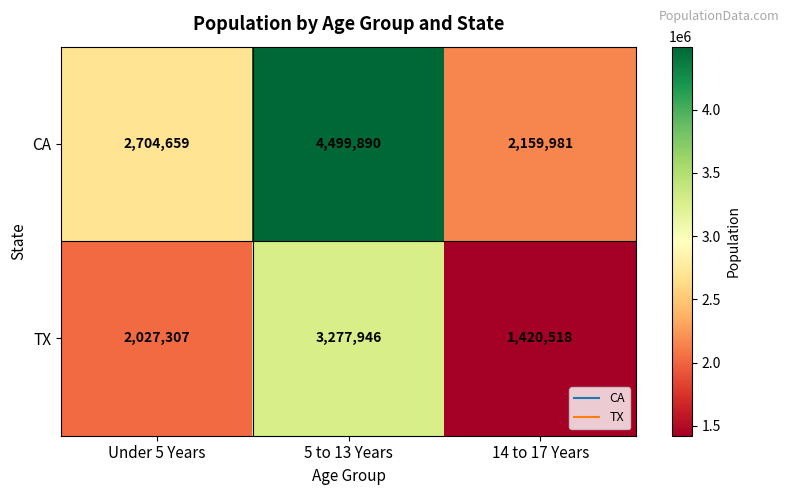

Rank the series by their maximum value, from lowest to highest.

TX, CA